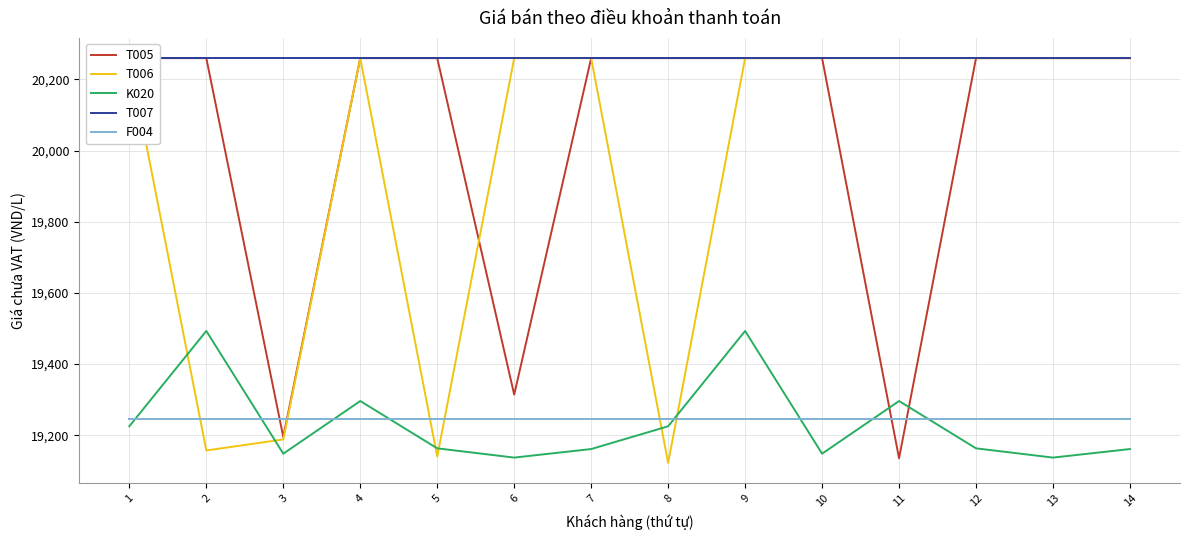

What is the sum of all F004 values?

269444